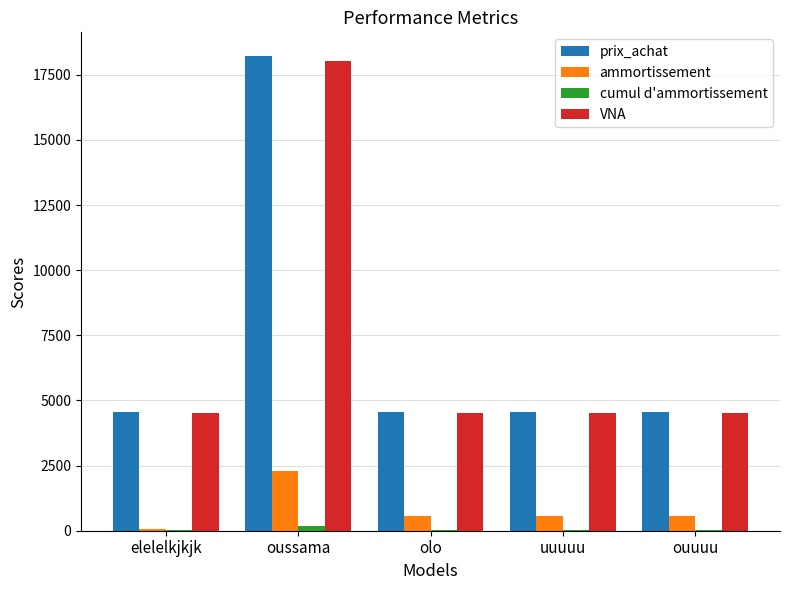

What is the sum of all VNA values?

36075.6